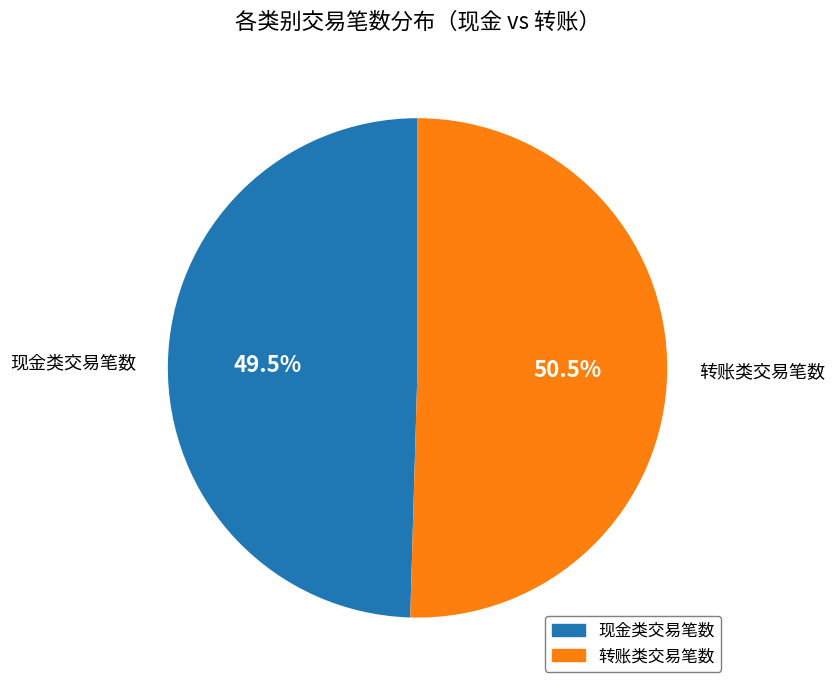

Is there any slice that represents more than half of the pie?

Yes